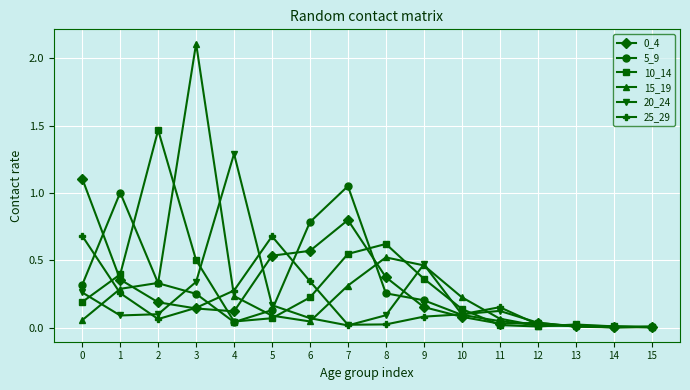

At which category is the sum across all series the highest?

3